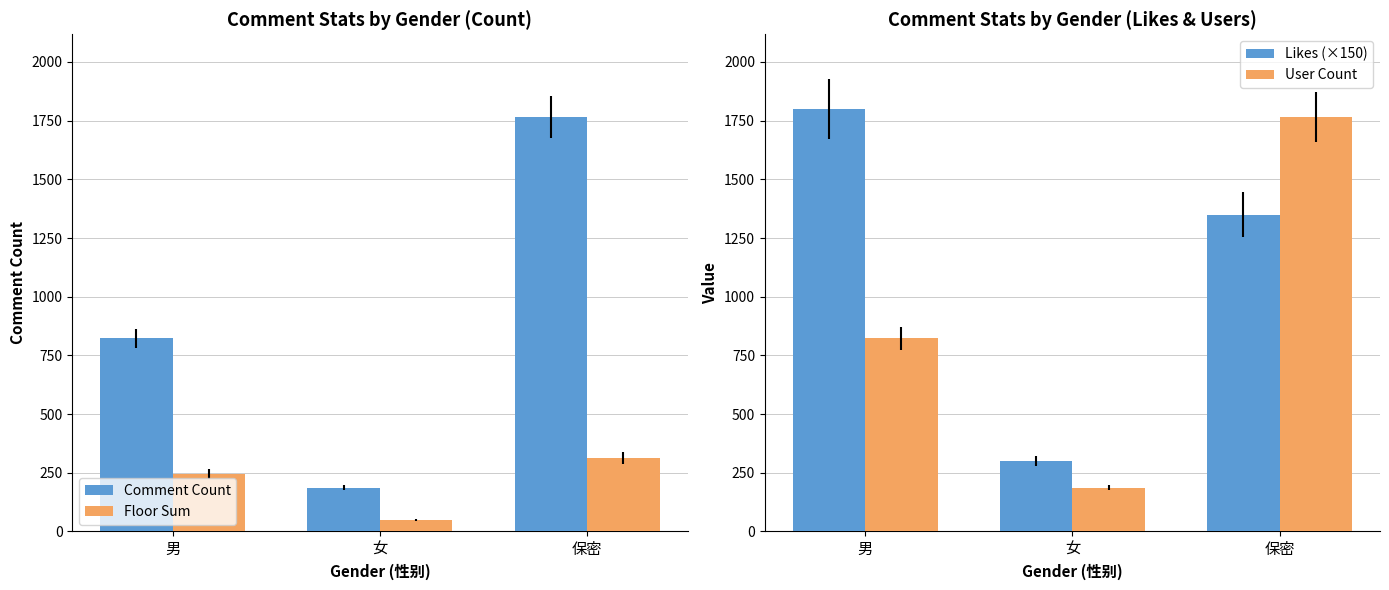

What is the label of the 2nd bar from the left?

女